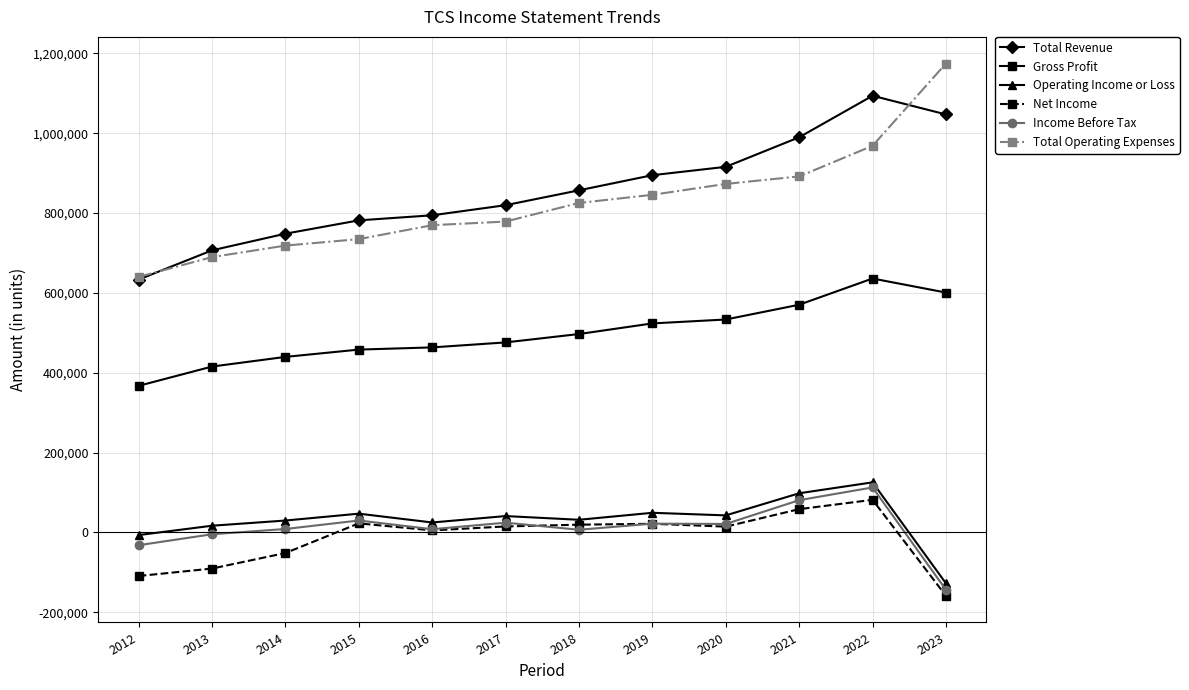

Between 2013 and 2016, which series saw the biggest shift?

Net Income